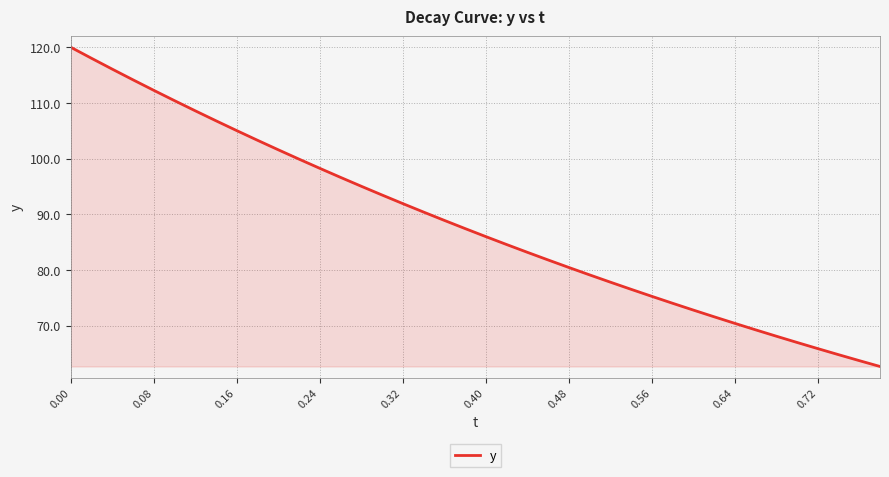

What is the difference between the maximum and second lowest values?

56.3